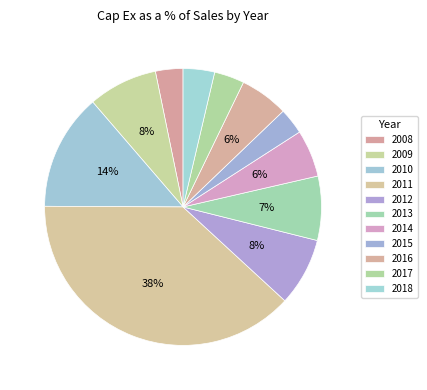

Which slice is the smallest?

2015